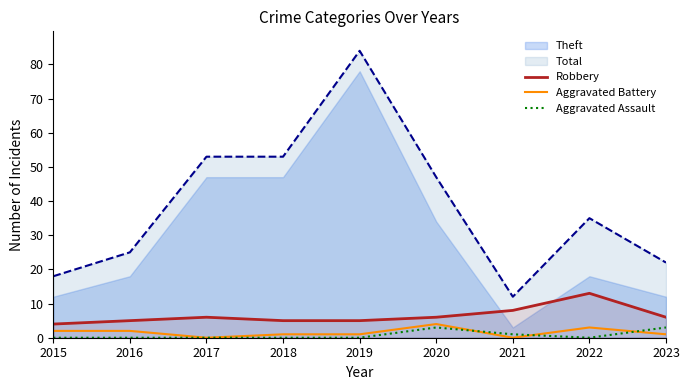

Which category has the highest value in the Robbery series?

2022